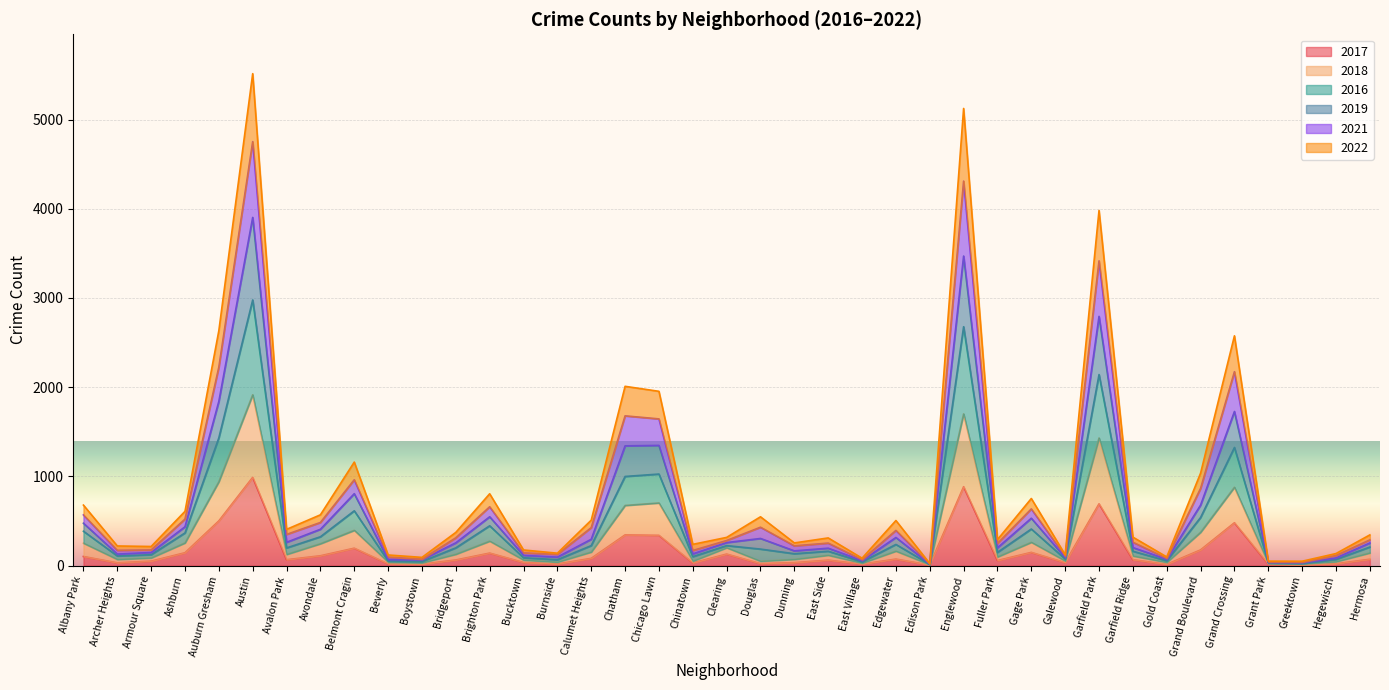

Reading left to right, extract all data points from this chart.

2017: Albany Park=103	Archer Heights=32	Armour Square=51	Ashburn=145	Auburn Gresham=502	Austin=990	Avalon Park=67	Avondale=111	Belmont Cragin=196	Beverly=20	Boystown=17	Bridgeport=64	Brighton Park=141	Bucktown=36	Burnside=19	Calumet Heights=82	Chatham=345	Chicago Lawn=340	Chinatown=31	Clearing=130	Douglas=23	Dunning=34	East Side=62	East Village=18	Edgewater=74	Edison Park=7	Englewood=885	Fuller Park=58	Gage Park=149	Galewood=34	Garfield Park=693	Garfield Ridge=67	Gold Coast=15	Grand Boulevard=177	Grand Crossing=481	Grant Park=17	Greektown=8	Hegewisch=22	Hermosa=72
2018: Albany Park=252	Archer Heights=70	Armour Square=87	Ashburn=255	Auburn Gresham=941	Austin=1915	Avalon Park=126	Avondale=246	Belmont Cragin=396	Beverly=39	Boystown=32	Bridgeport=128	Brighton Park=275	Bucktown=63	Burnside=40	Calumet Heights=153	Chatham=675	Chicago Lawn=703	Chinatown=51	Clearing=201	Douglas=50	Dunning=71	East Side=117	East Village=29	Edgewater=163	Edison Park=11	Englewood=1701	Fuller Park=98	Gage Park=262	Galewood=53	Garfield Park=1431	Garfield Ridge=109	Gold Coast=37	Grand Boulevard=374	Grand Crossing=879	Grant Park=24	Greektown=21	Hegewisch=45	Hermosa=143
2016: Albany Park=679	Archer Heights=221	Armour Square=215	Ashburn=609	Auburn Gresham=2634	Austin=5514	Avalon Park=407	Avondale=570	Belmont Cragin=1161	Beverly=120	Boystown=93	Bridgeport=373	Brighton Park=806	Bucktown=176	Burnside=140	Calumet Heights=510	Chatham=2010	Chicago Lawn=1954	Chinatown=239	Clearing=317	Douglas=548	Dunning=255	East Side=311	East Village=84	Edgewater=506	Edison Park=24	Englewood=5124	Fuller Park=292	Gage Park=753	Galewood=122	Garfield Park=3981	Garfield Ridge=320	Gold Coast=98	Grand Boulevard=1037	Grand Crossing=2576	Grant Park=51	Greektown=50	Hegewisch=136	Hermosa=345
2019: Albany Park=569	Archer Heights=172	Armour Square=176	Ashburn=522	Auburn Gresham=2226	Austin=4752	Avalon Park=350	Avondale=484	Belmont Cragin=963	Beverly=96	Boystown=73	Bridgeport=312	Brighton Park=660	Bucktown=143	Burnside=127	Calumet Heights=426	Chatham=1679	Chicago Lawn=1645	Chinatown=170	Clearing=282	Douglas=431	Dunning=222	East Side=253	East Village=67	Edgewater=395	Edison Park=19	Englewood=4310	Fuller Park=249	Gage Park=636	Galewood=105	Garfield Park=3416	Garfield Ridge=263	Gold Coast=82	Grand Boulevard=866	Grand Crossing=2174	Grant Park=41	Greektown=40	Hegewisch=114	Hermosa=289
2021: Albany Park=476	Archer Heights=130	Armour Square=148	Ashburn=436	Auburn Gresham=1842	Austin=3903	Avalon Park=262	Avondale=408	Belmont Cragin=807	Beverly=69	Boystown=67	Bridgeport=256	Brighton Park=548	Bucktown=116	Burnside=96	Calumet Heights=296	Chatham=1343	Chicago Lawn=1348	Chinatown=132	Clearing=259	Douglas=305	Dunning=166	East Side=196	East Village=56	Edgewater=316	Edison Park=18	Englewood=3470	Fuller Park=200	Gage Park=532	Galewood=90	Garfield Park=2794	Garfield Ridge=203	Gold Coast=71	Grand Boulevard=679	Grand Crossing=1728	Grant Park=38	Greektown=36	Hegewisch=87	Hermosa=254
2022: Albany Park=386	Archer Heights=109	Armour Square=123	Ashburn=367	Auburn Gresham=1433	Austin=2978	Avalon Park=199	Avondale=324	Belmont Cragin=615	Beverly=53	Boystown=47	Bridgeport=200	Brighton Park=447	Bucktown=89	Burnside=67	Calumet Heights=225	Chatham=1000	Chicago Lawn=1027	Chinatown=101	Clearing=225	Douglas=186	Dunning=134	East Side=162	East Village=43	Edgewater=238	Edison Park=15	Englewood=2678	Fuller Park=149	Gage Park=411	Galewood=74	Garfield Park=2142	Garfield Ridge=162	Gold Coast=55	Grand Boulevard=540	Grand Crossing=1325	Grant Park=32	Greektown=24	Hegewisch=71	Hermosa=209